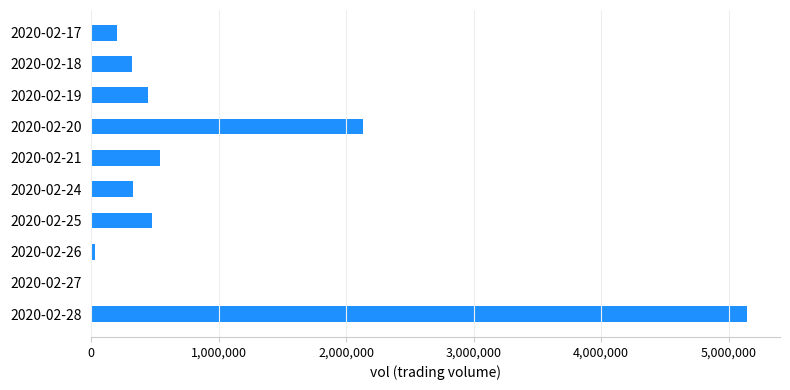

What is the change in value from 2020-02-20 to 2020-02-21?

-1591600